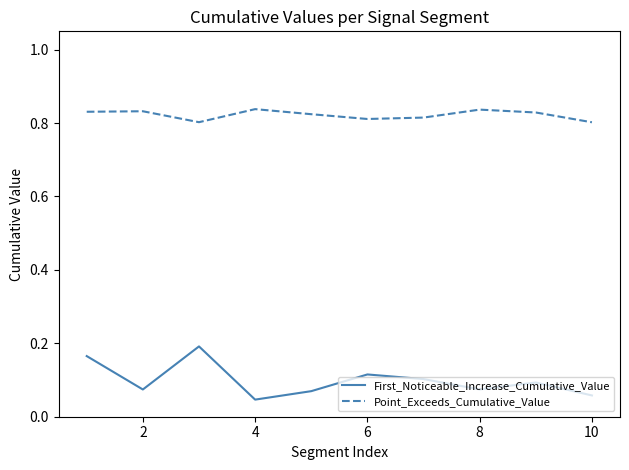

True or false: Point_Exceeds_Cumulative_Value and First_Noticeable_Increase_Cumulative_Value intersect in this chart.

False